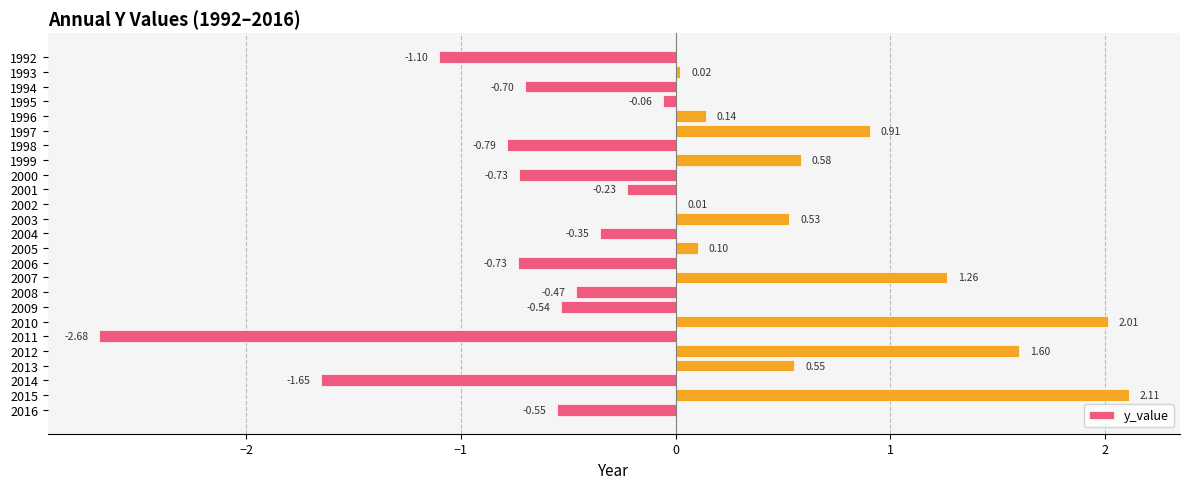

Count the number of values greater than 0.

12